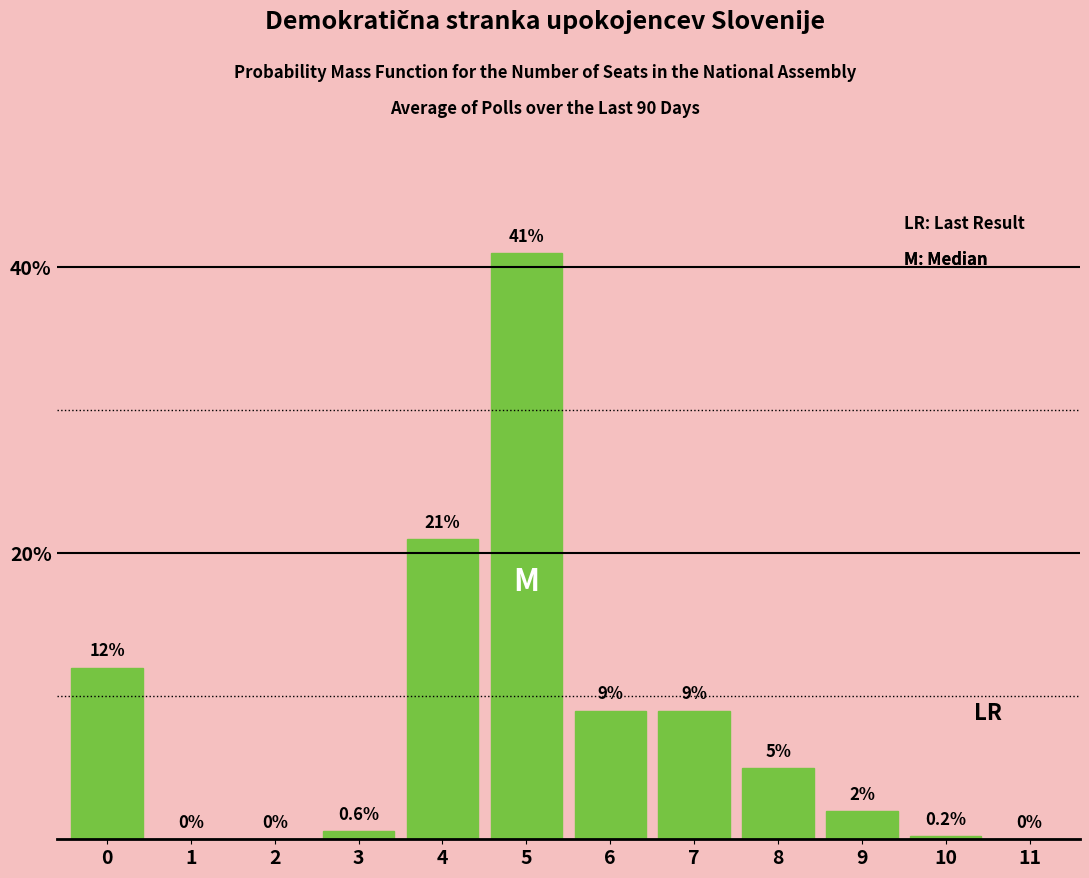

Which has a higher value, 2 or 6?

6